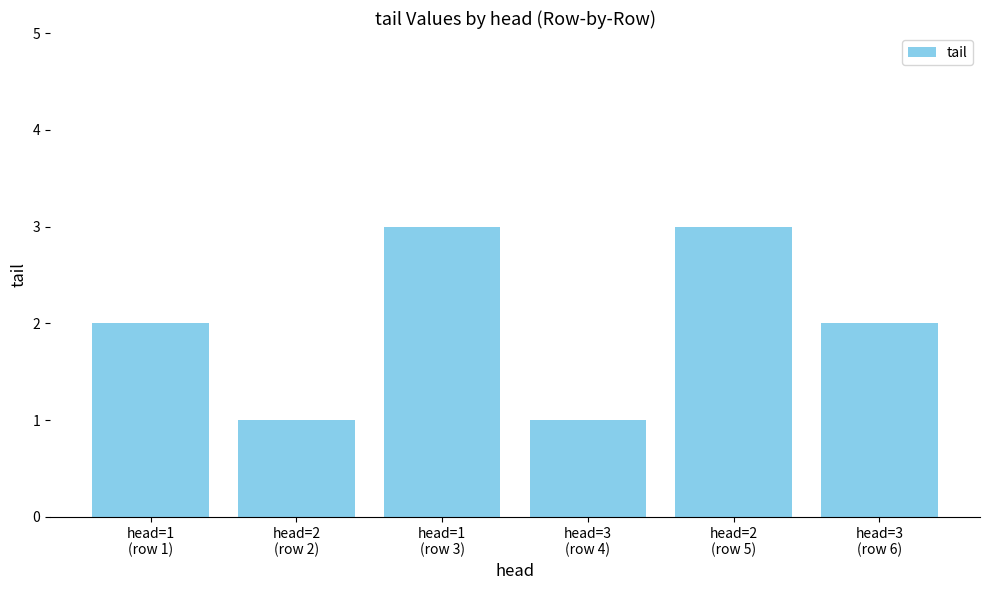

What position from the left is head=1
(row 3)?

3